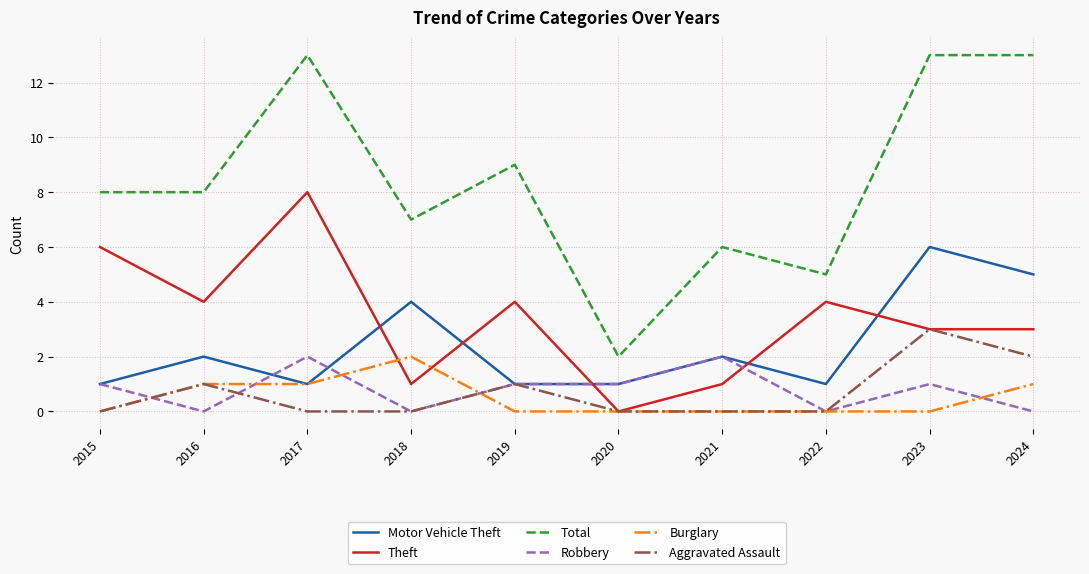

Is it true that Aggravated Assault equals 1 at 2019?

True